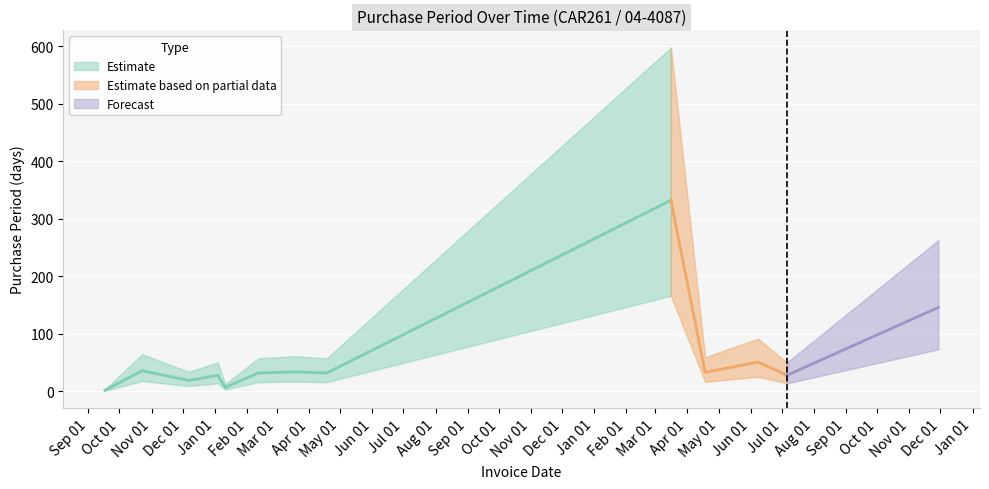

What is the value of the 10th point from the left?

332